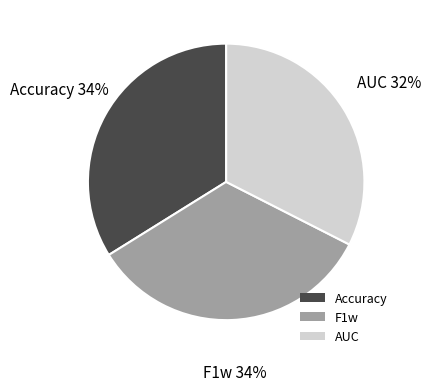

To the nearest percent, what is the average slice percentage?

33%